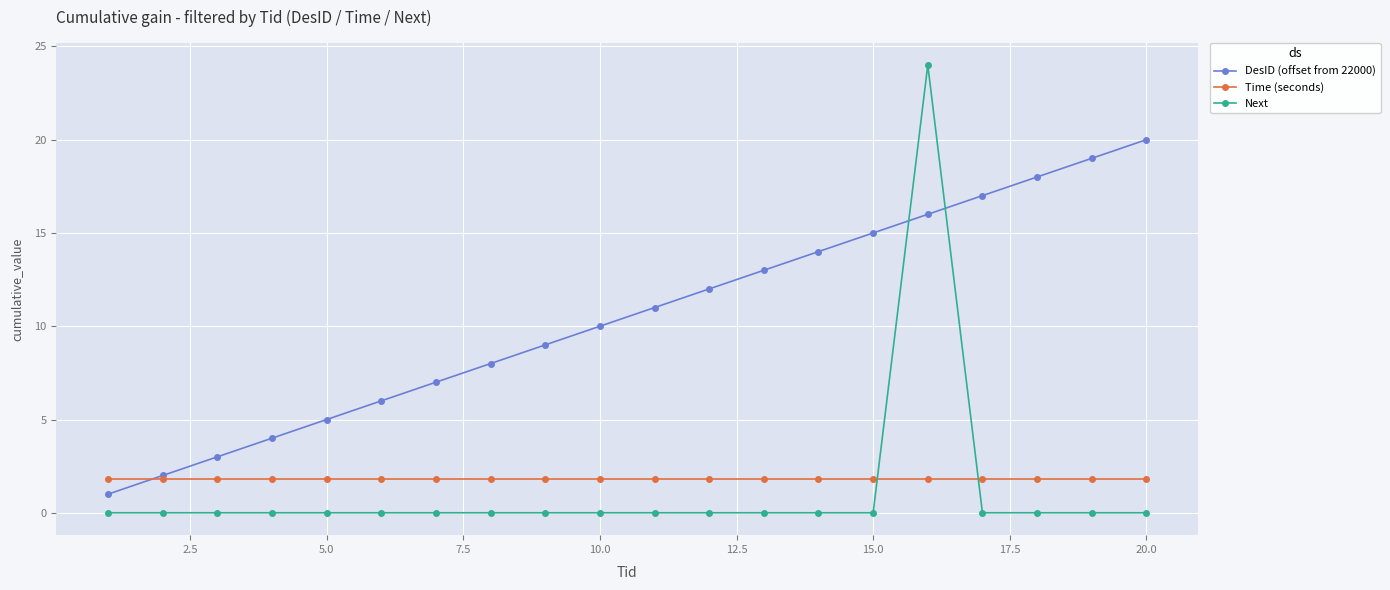

What is the lowest value of the DesID (offset from 22000) series?

1.0